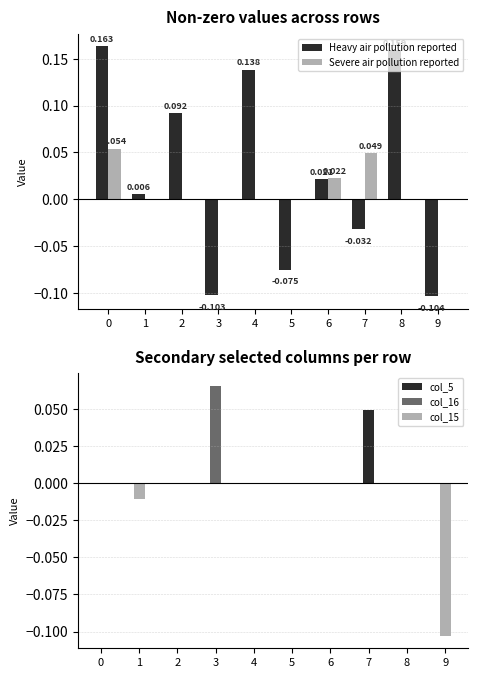

How many bars are there in total?

50